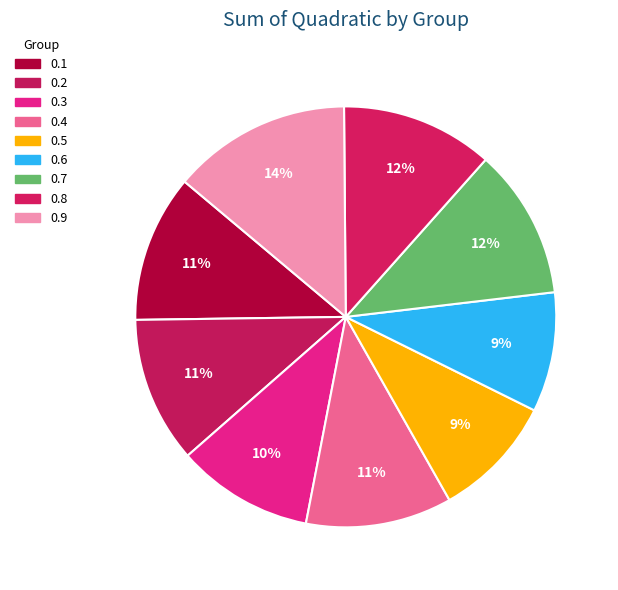

Is there a majority slice in this chart?

No